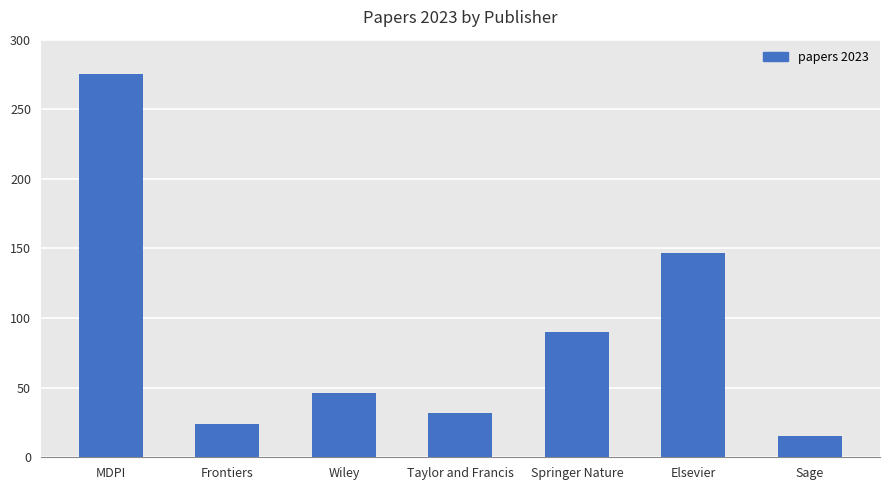

What is the difference between the second highest and minimum values?

132